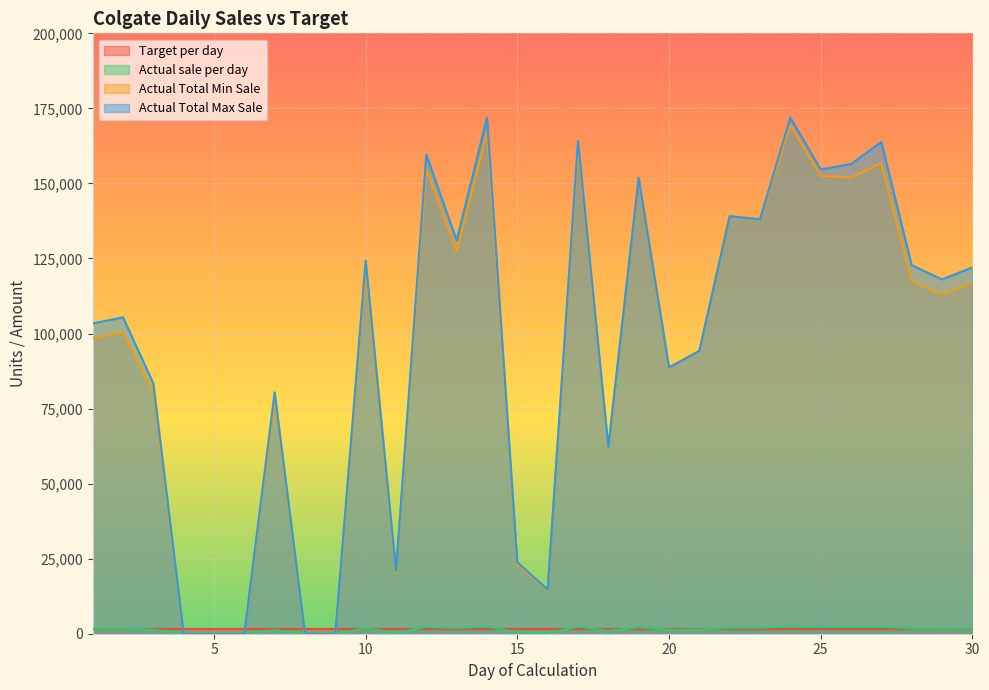

How many data points in Actual Total Max Sale are above 118020?

14